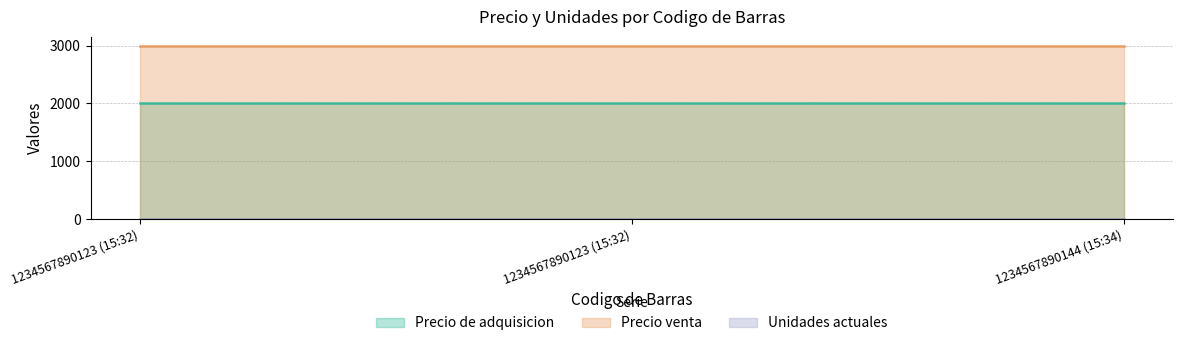

Between 1234567890123 (15:32) and 1234567890144 (15:34), which is larger?

1234567890123 (15:32)